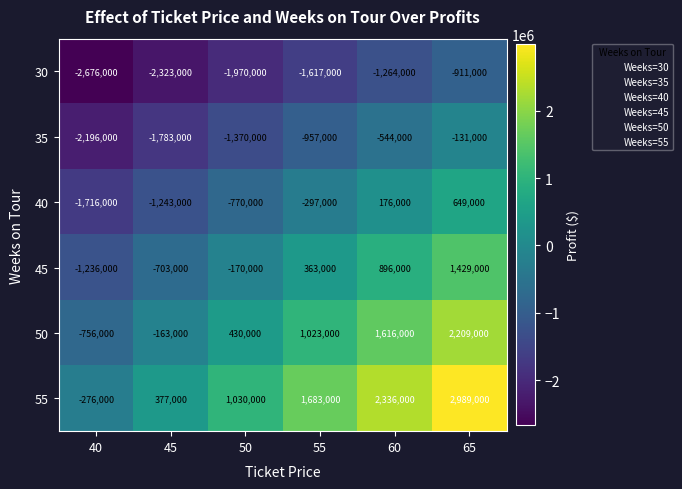

At which category is the sum across all series the highest?

65